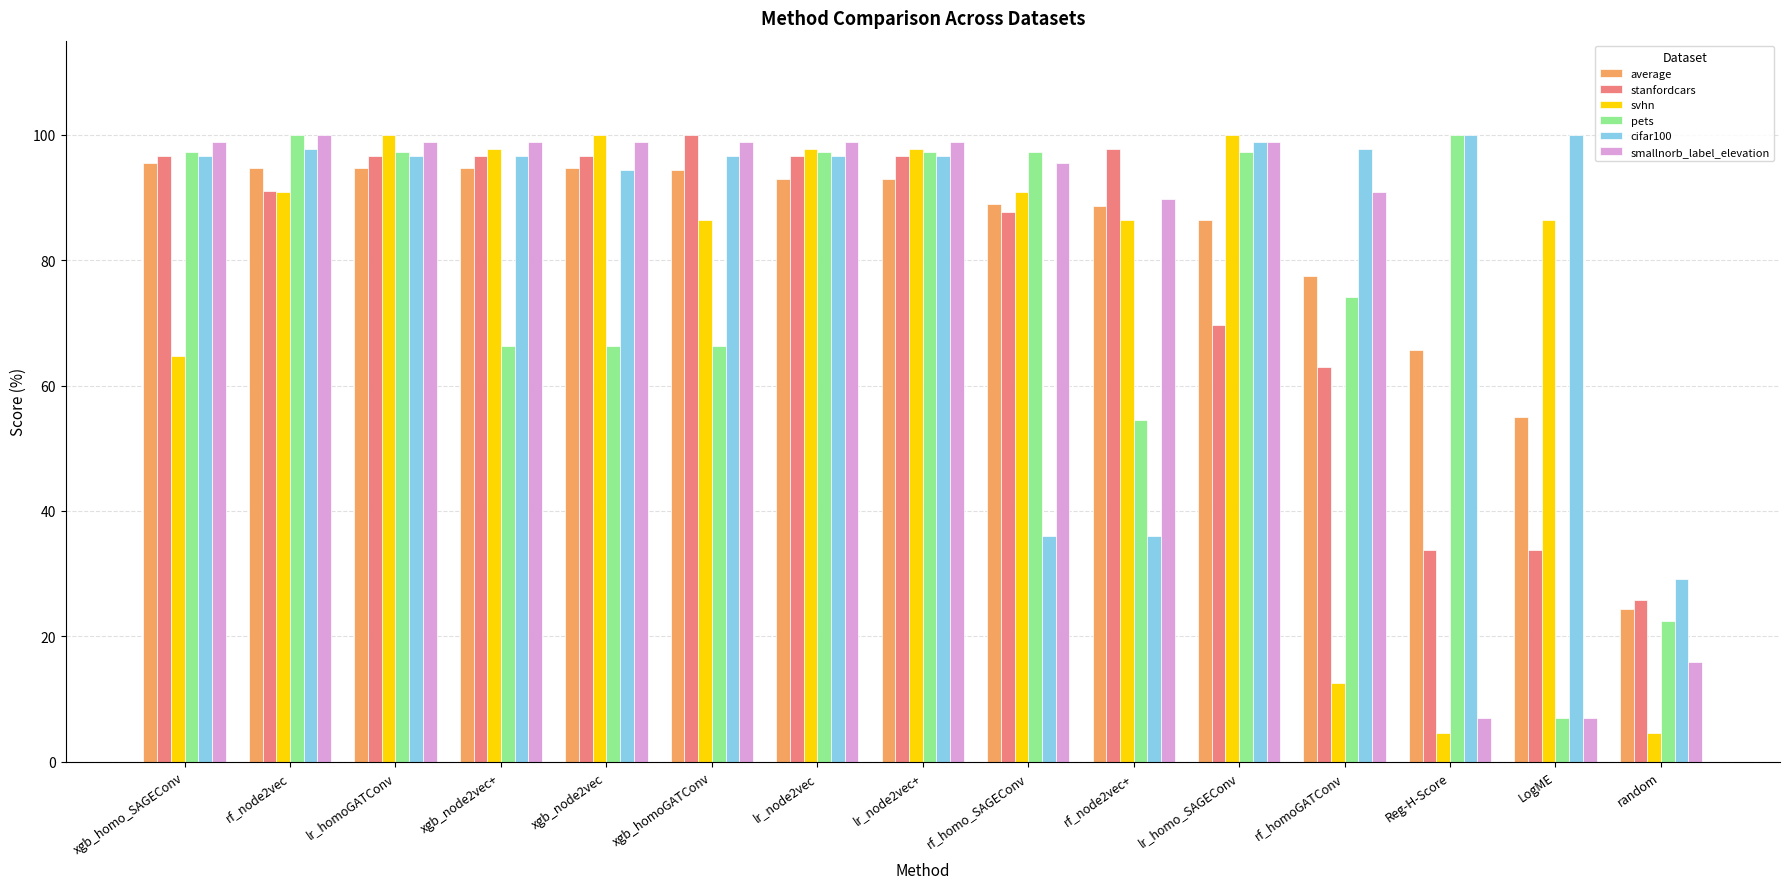

The cifar100 series shows 130.4 at lr_node2vec. True or false?

False